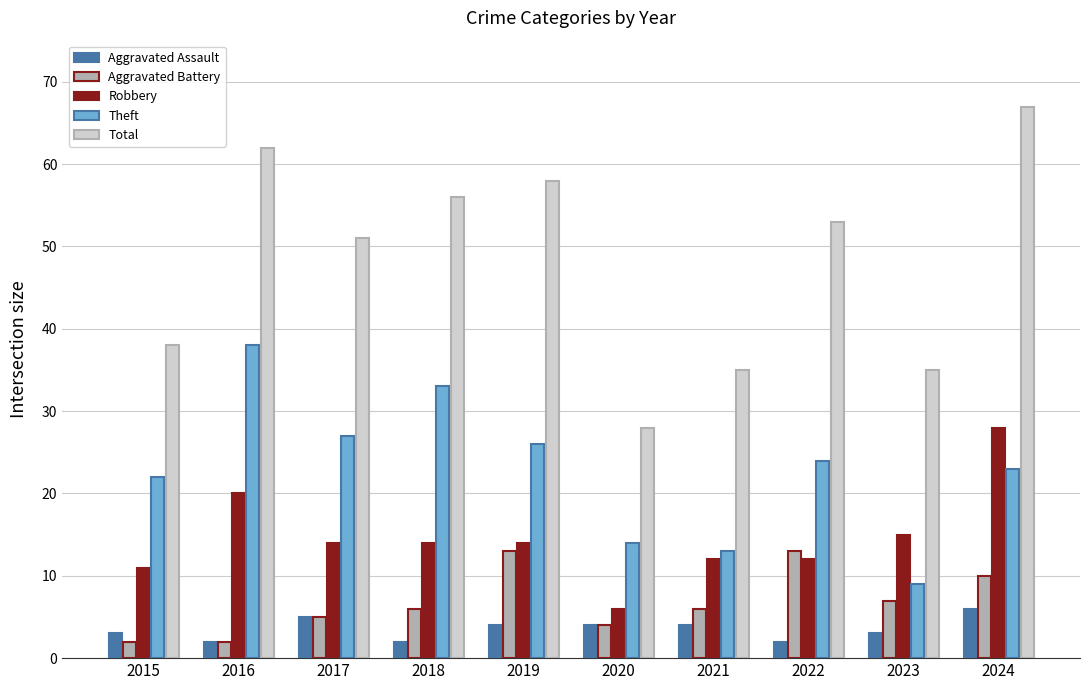

What is the spread (max minus min) of values at 2024?

61